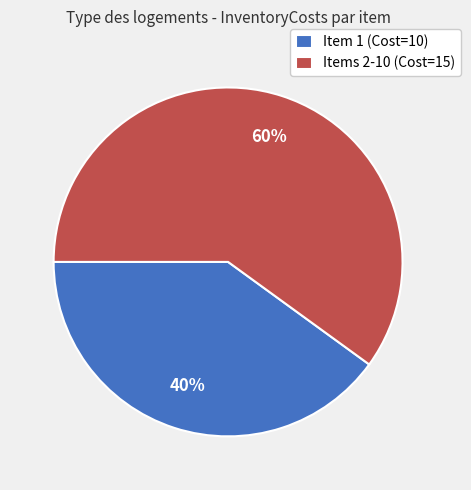

Is the sum of Item 1 (Cost=10) and Items 2-10 (Cost=15) greater than half?

Yes